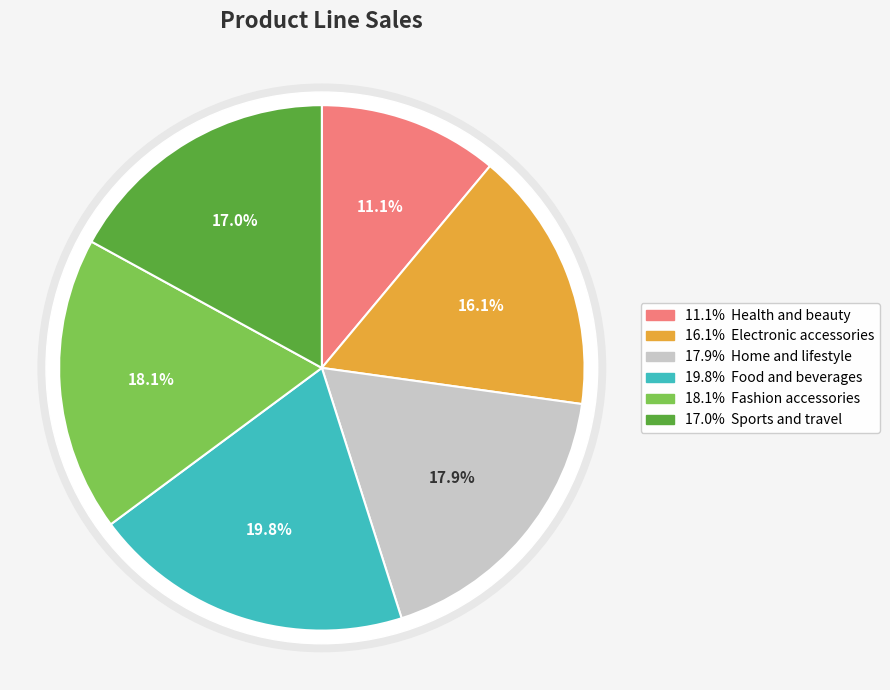

Rank the categories by value from lowest to highest.

Health and beauty, Electronic accessories, Sports and travel, Home and lifestyle, Fashion accessories, Food and beverages